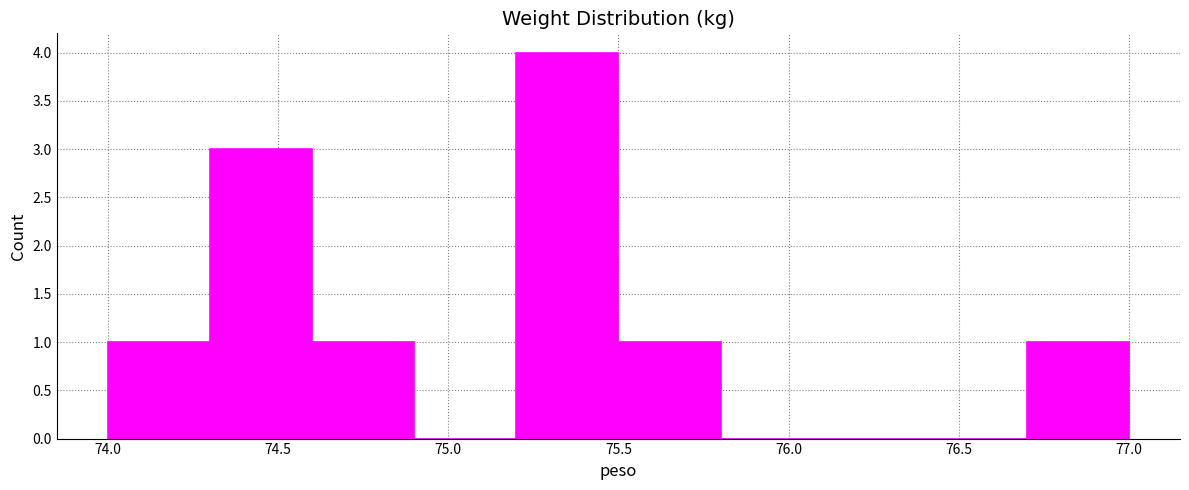

What is the height of the bar covering 74.6 to 74.9 on the x-axis? The values are not printed on the chart, so give them approximately, as read against the axis.

1